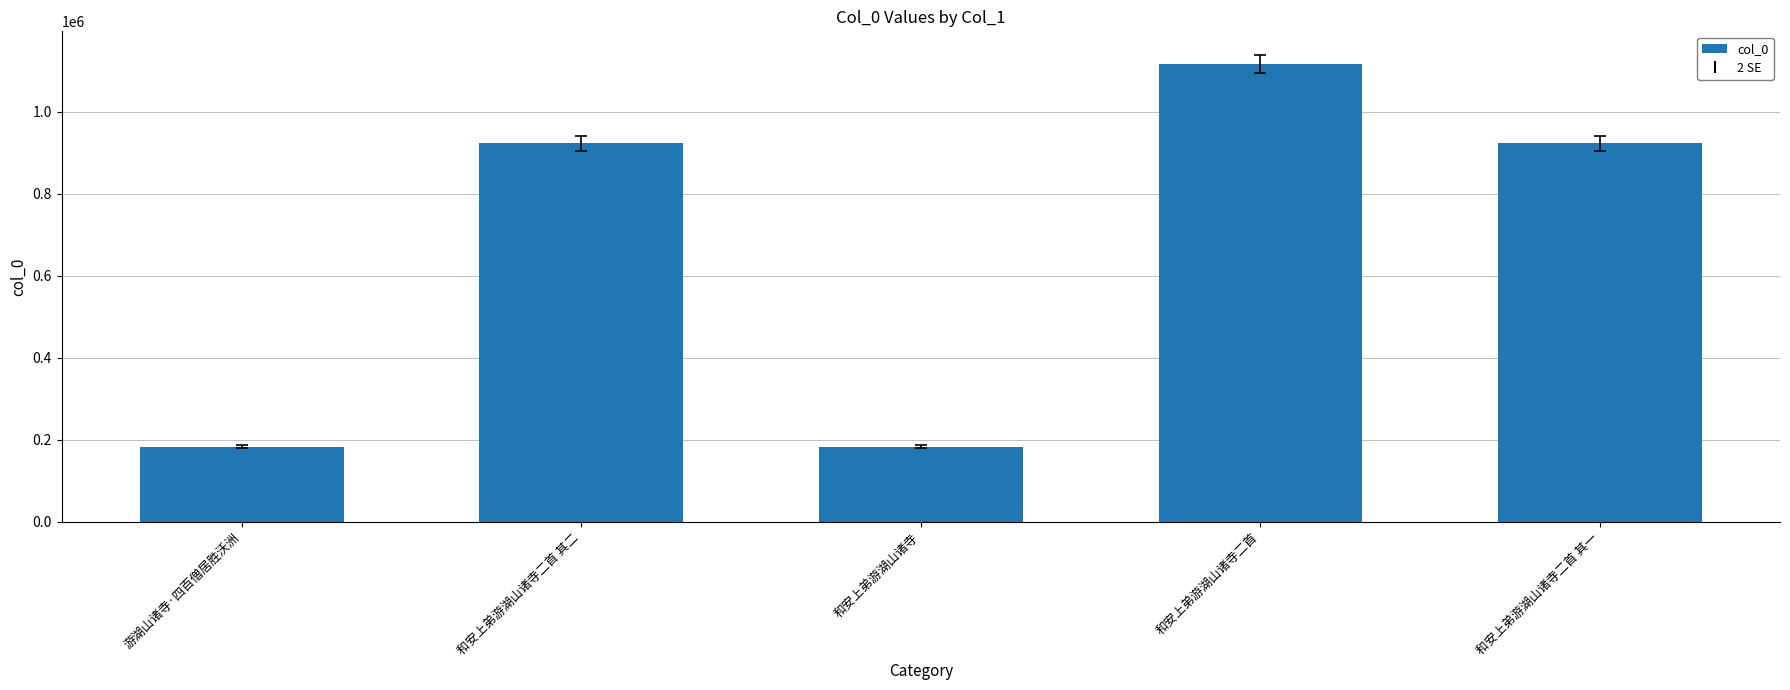

The value at 和安上弟游湖山诸寺二首 其二 is 922826. True or false?

True